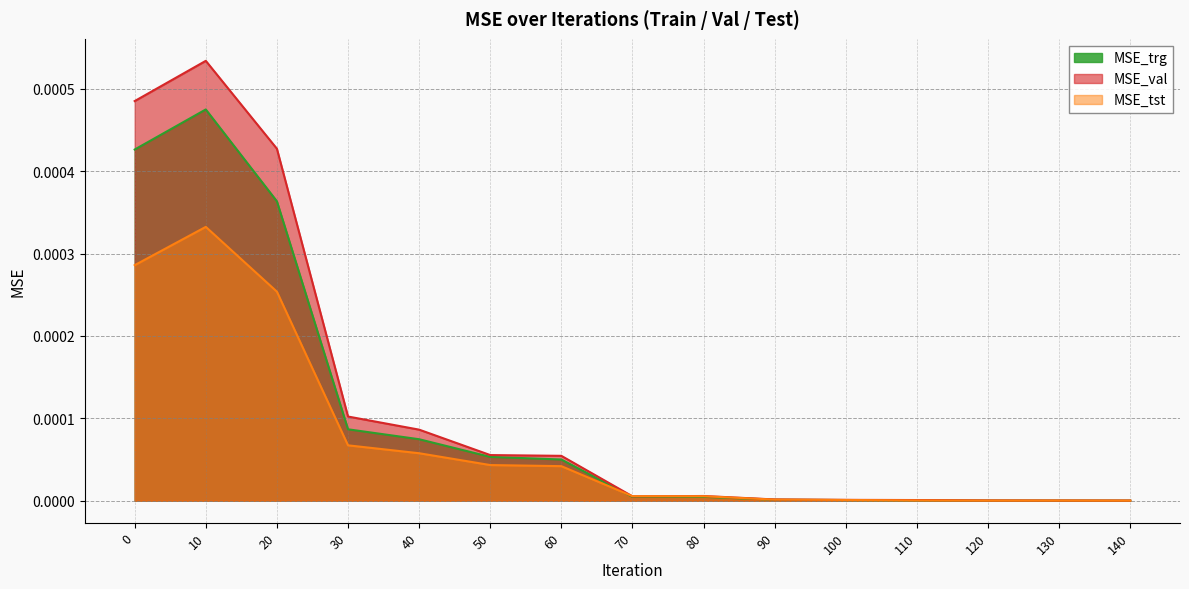

True or false: MSE_trg and MSE_val cross at least once.

False